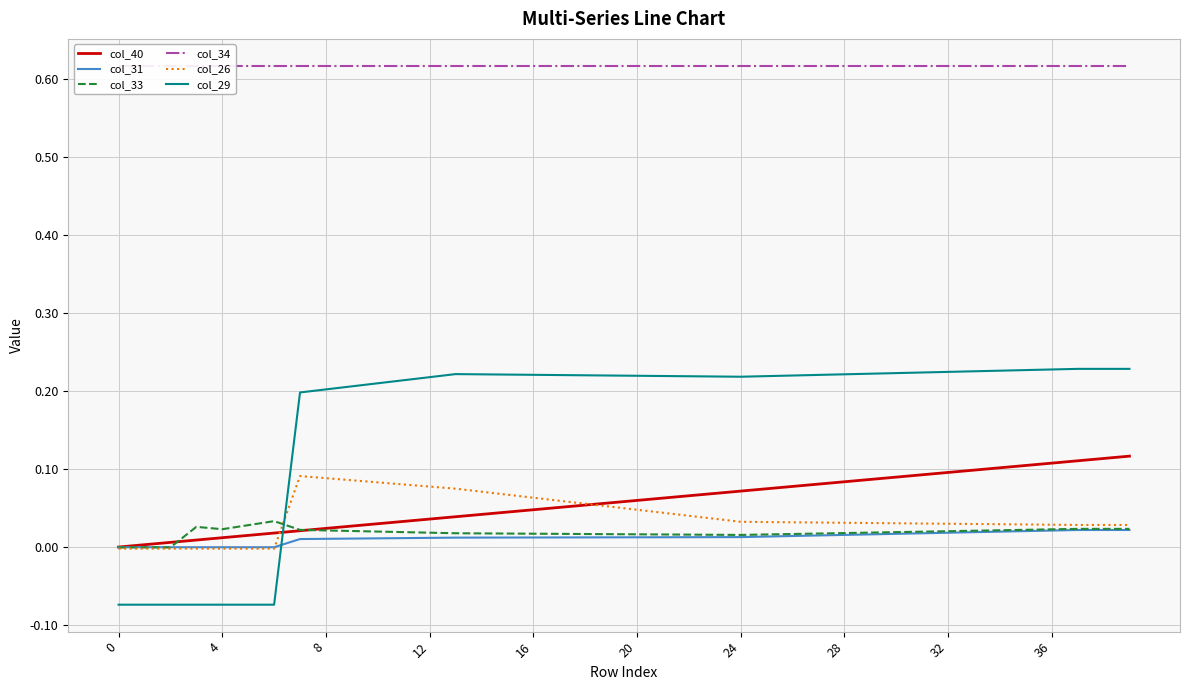

At how many categories does at least one series exceed 0?

40